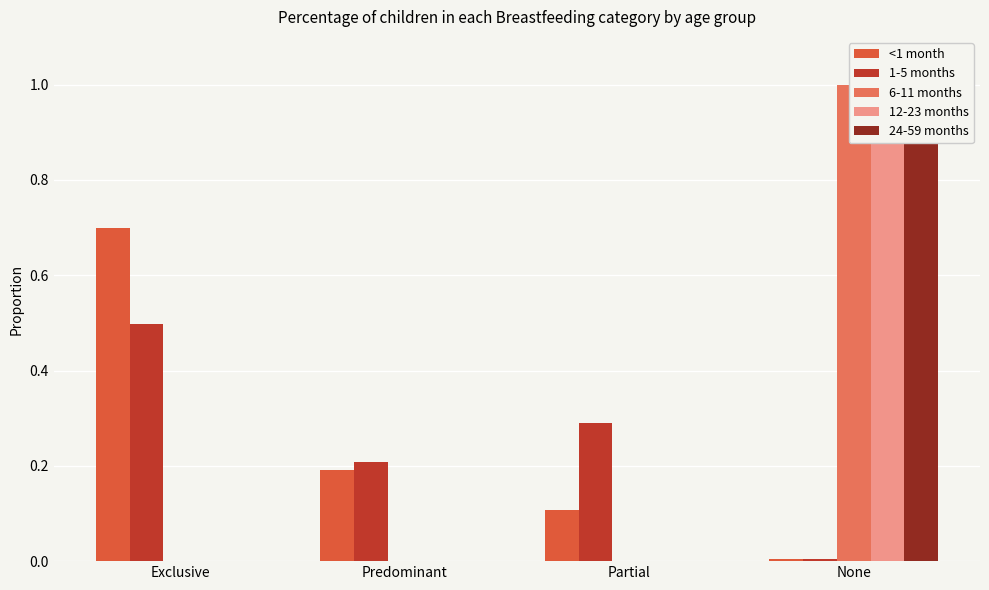

What is the label of the 2nd bar from the right?

Partial